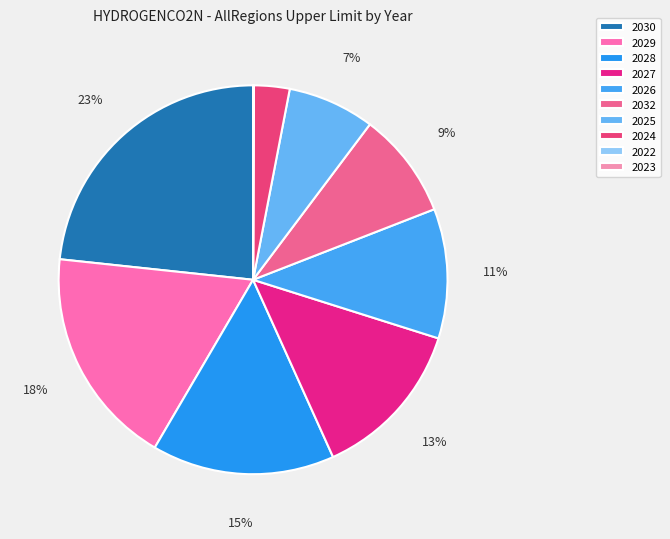

Which slice is the smallest?

2023